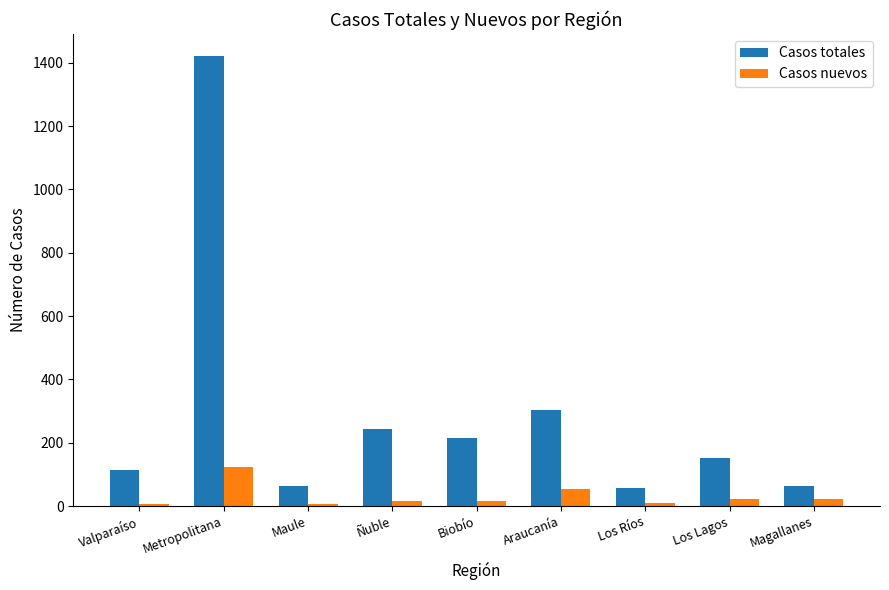

Where is Casos nuevos nearest to the value 66?

Araucanía